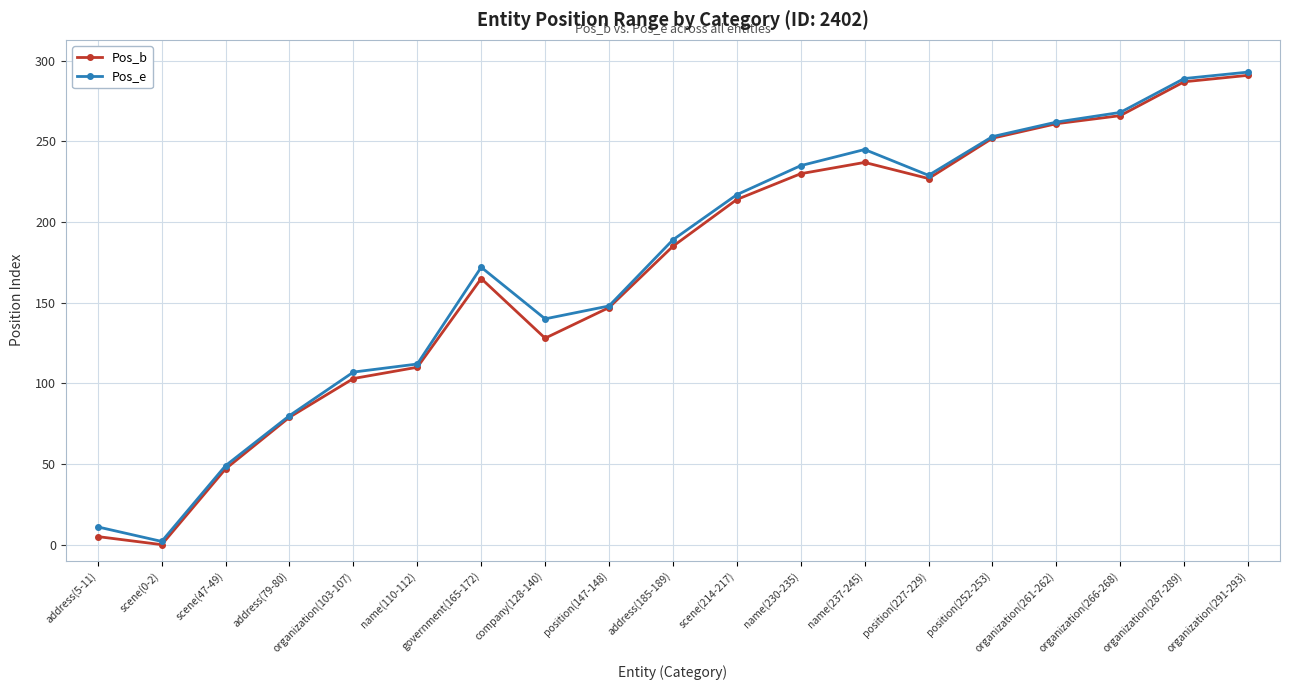

What position from the right is name(237-245)?

7